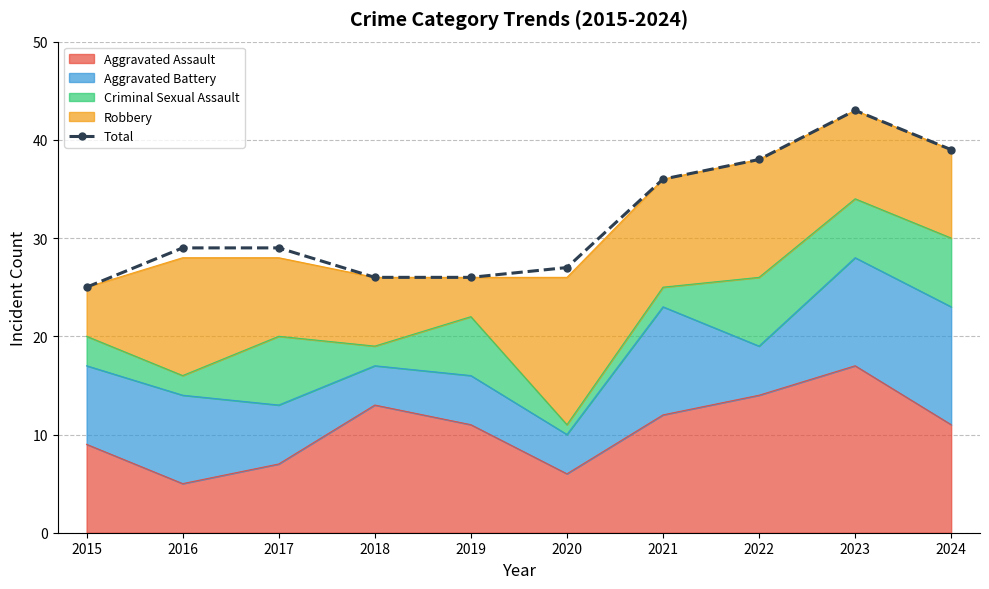

List the labels in order of value, smallest first.

2015, 2018, 2019, 2020, 2016, 2017, 2021, 2022, 2024, 2023